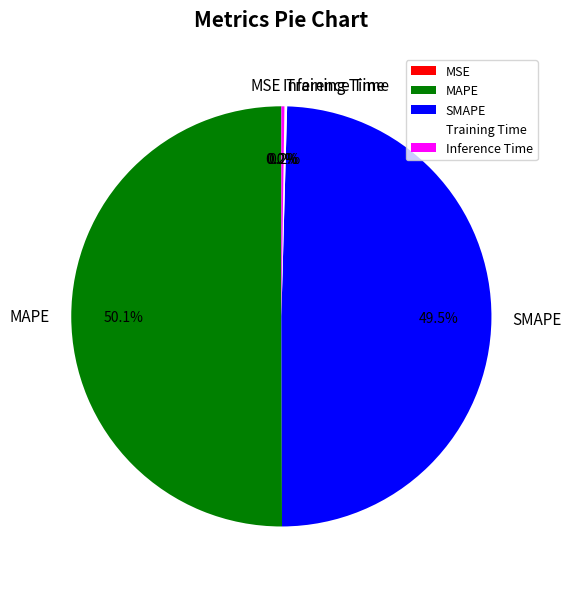

What percentage is NOT represented by MAPE?

49.9%